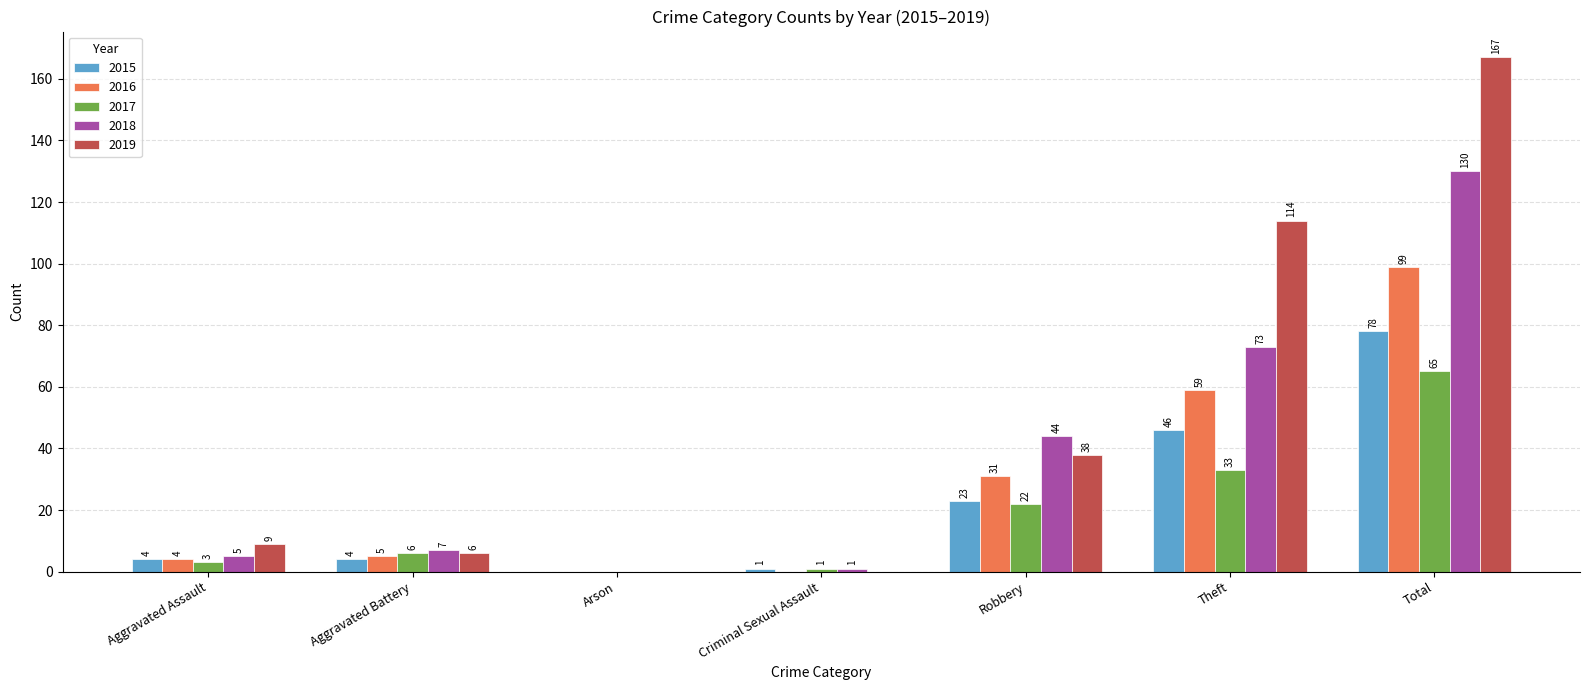

Where is 2015 nearest to the value 39?

Theft